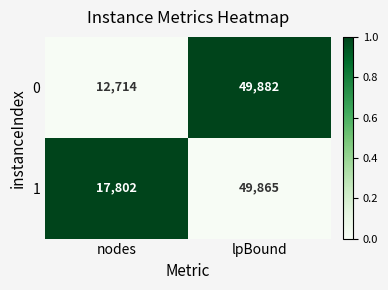

Where is 1 nearest to the value 33833?

nodes